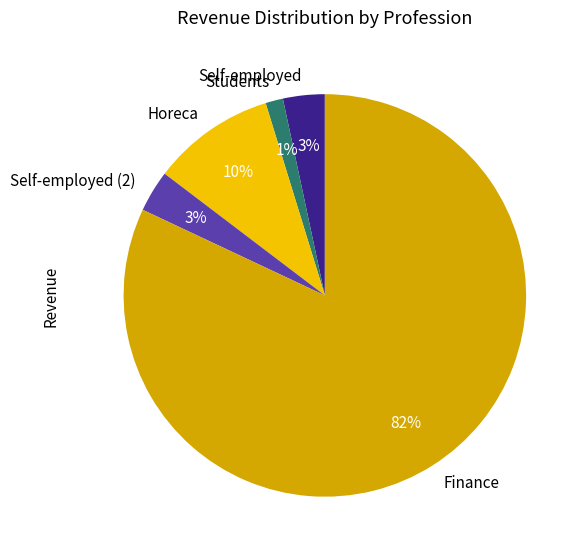

Count the number of slices in the pie.

5